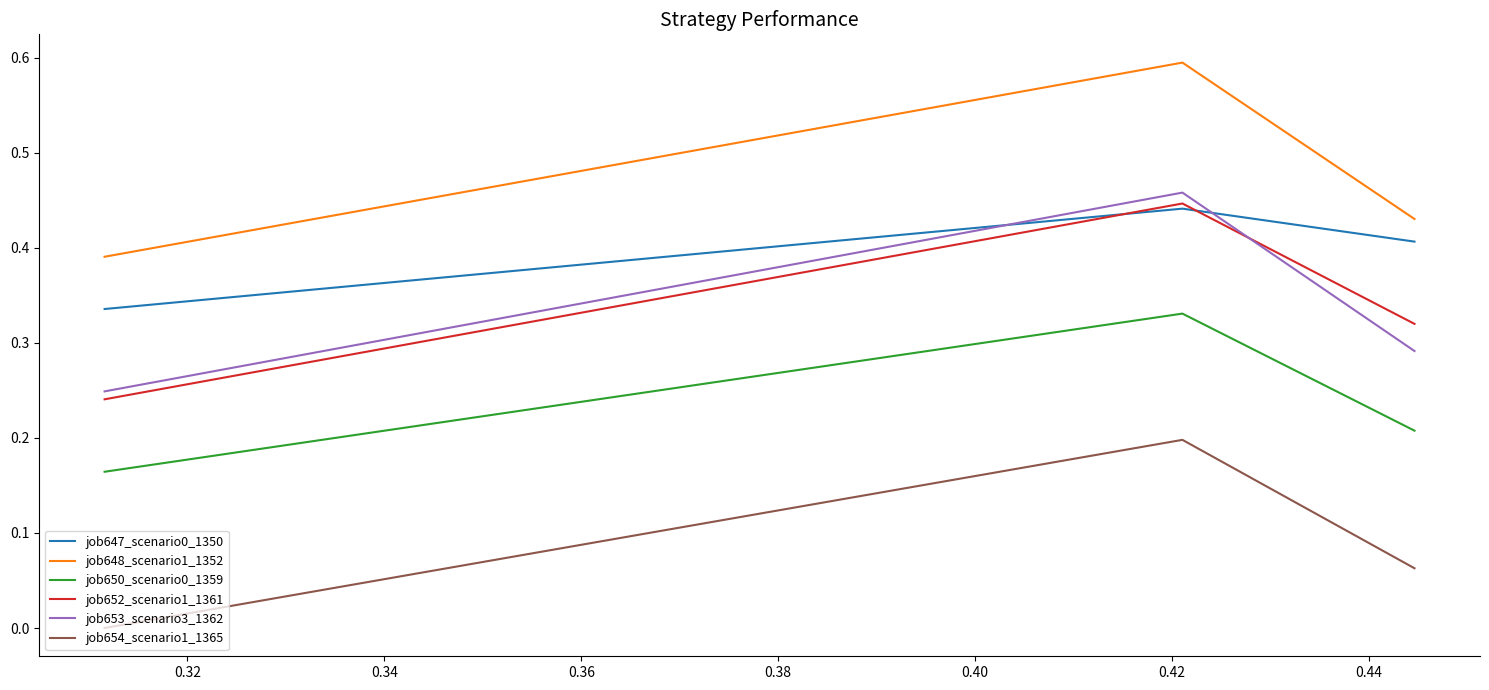

The value of job653_scenario3_1362 at 0.34 is 0.1. True or false?

False